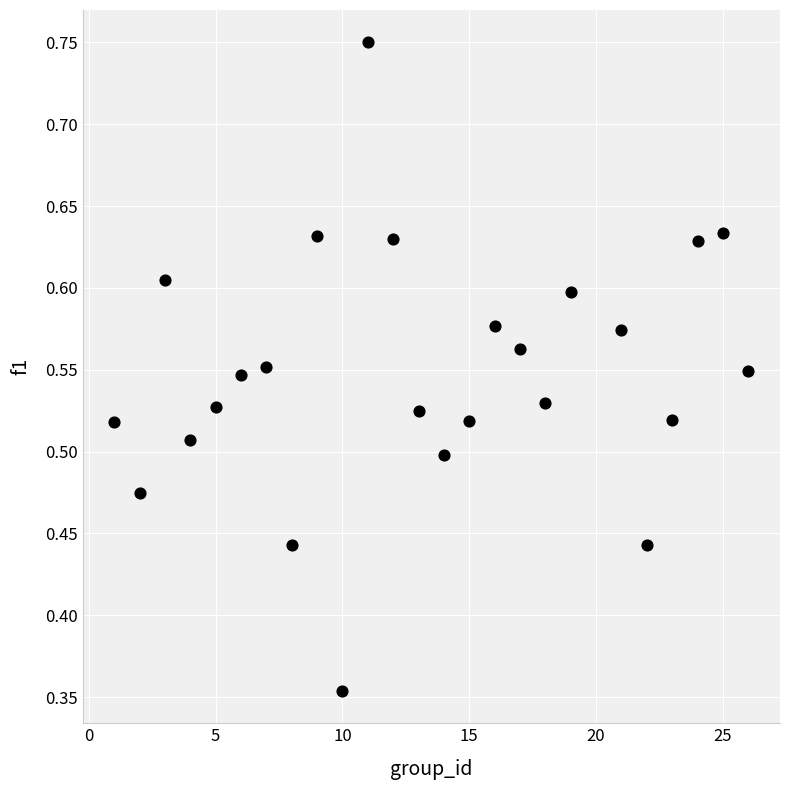

How many data points are displayed?

25